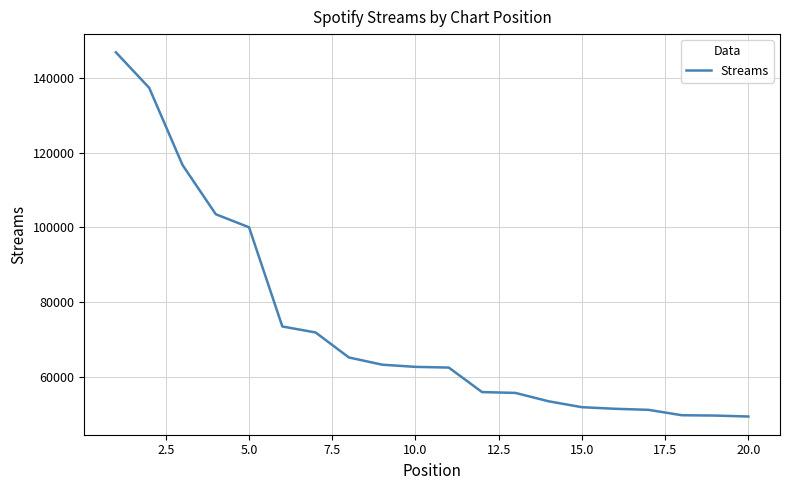

What is the maximum value shown in the chart?

146880